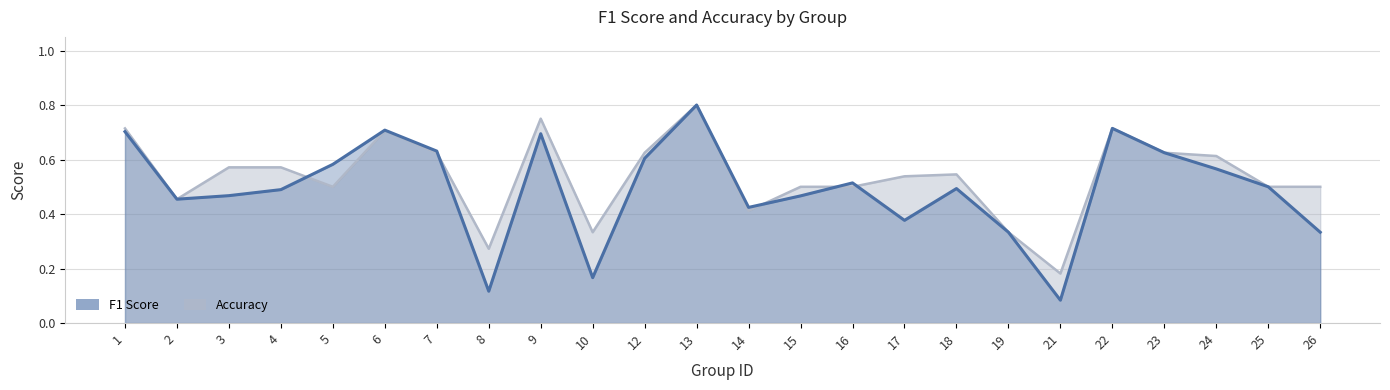

Which series has the largest range (max minus min)?

f1